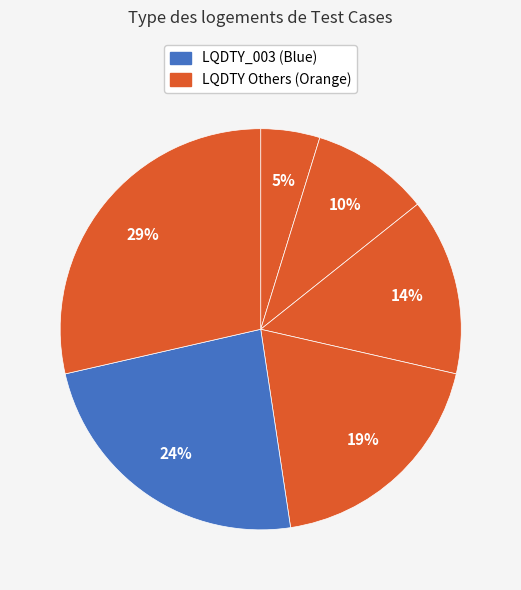

How many segments does this pie chart have?

6